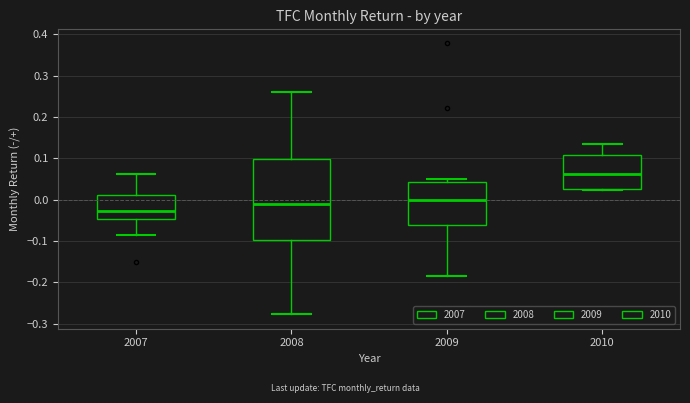

Reading left to right, transcribe this box plot: for each box, give where its median line is, the range the box spans, and where its two whiskers end, as read against the y-axis. The values are not printed on the chart, so give them approximately, as read against the axis.

2007: median -0.03, box -0.05 to 0.01, whiskers -0.08 to 0.06
2008: median -0.01, box -0.10 to 0.10, whiskers -0.28 to 0.26
2009: median 0.00, box -0.06 to 0.04, whiskers -0.18 to 0.05
2010: median 0.06, box 0.03 to 0.11, whiskers 0.02 to 0.14